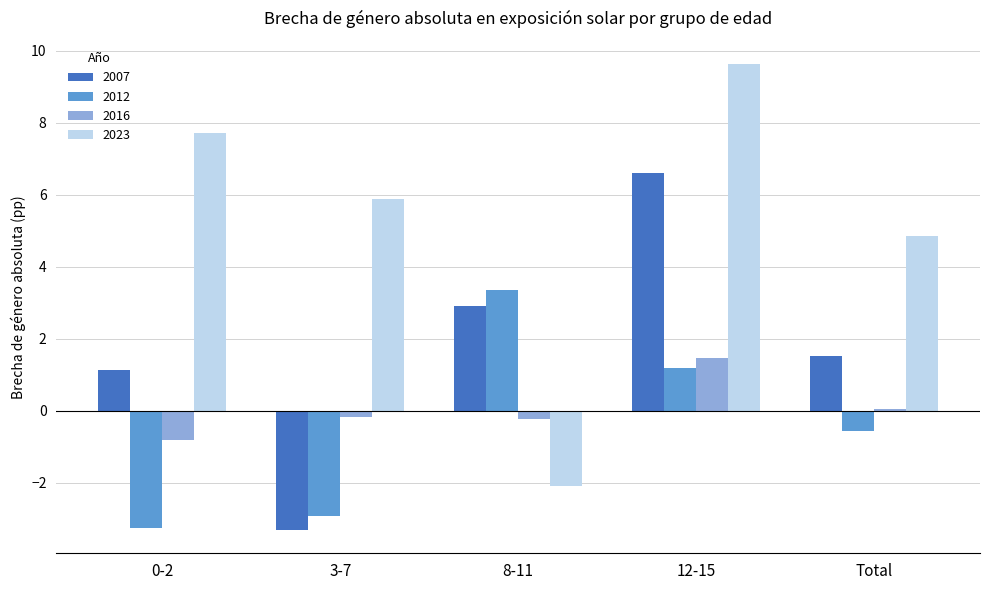

How many groups of bars are there?

5